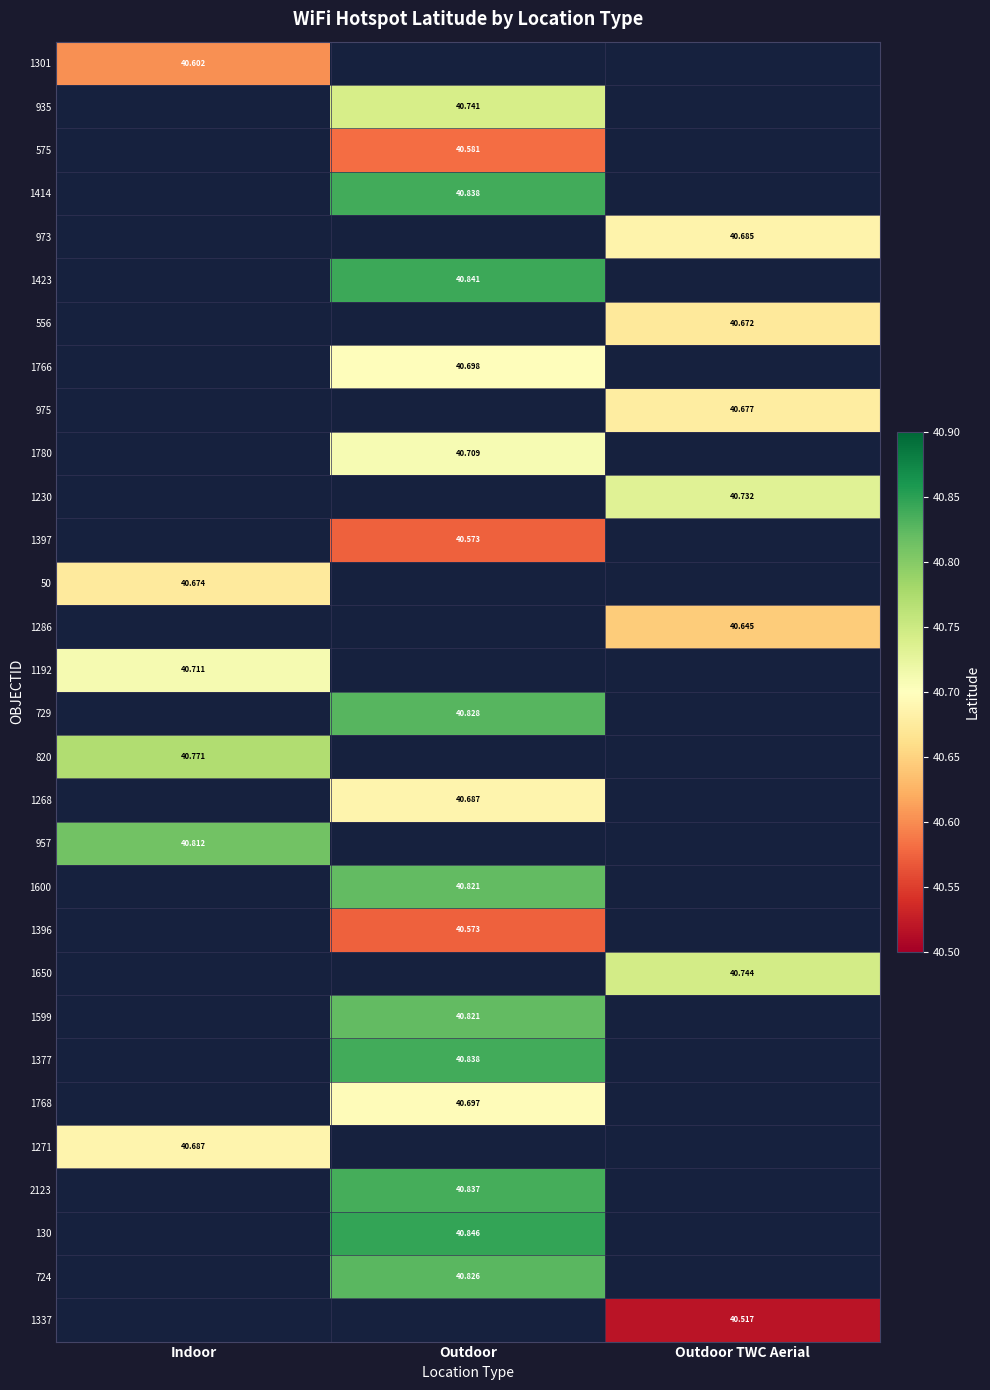

Which category has the lowest value across all series?

Outdoor TWC Aerial